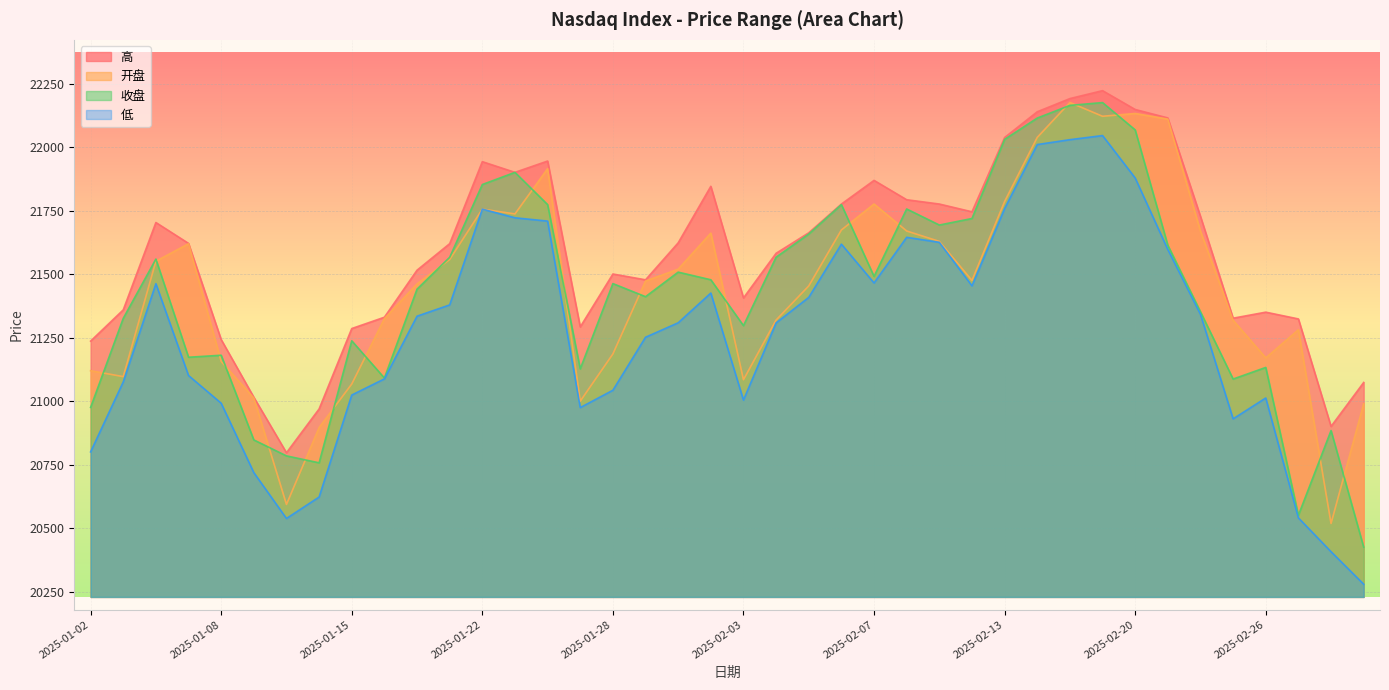

What position from the right is 2025-01-29?

23